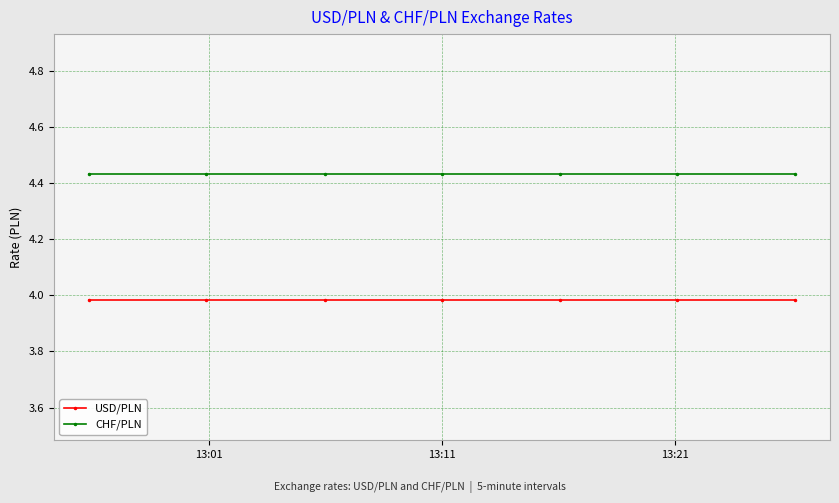

True or false: USD/PLN and CHF/PLN intersect in this chart.

False